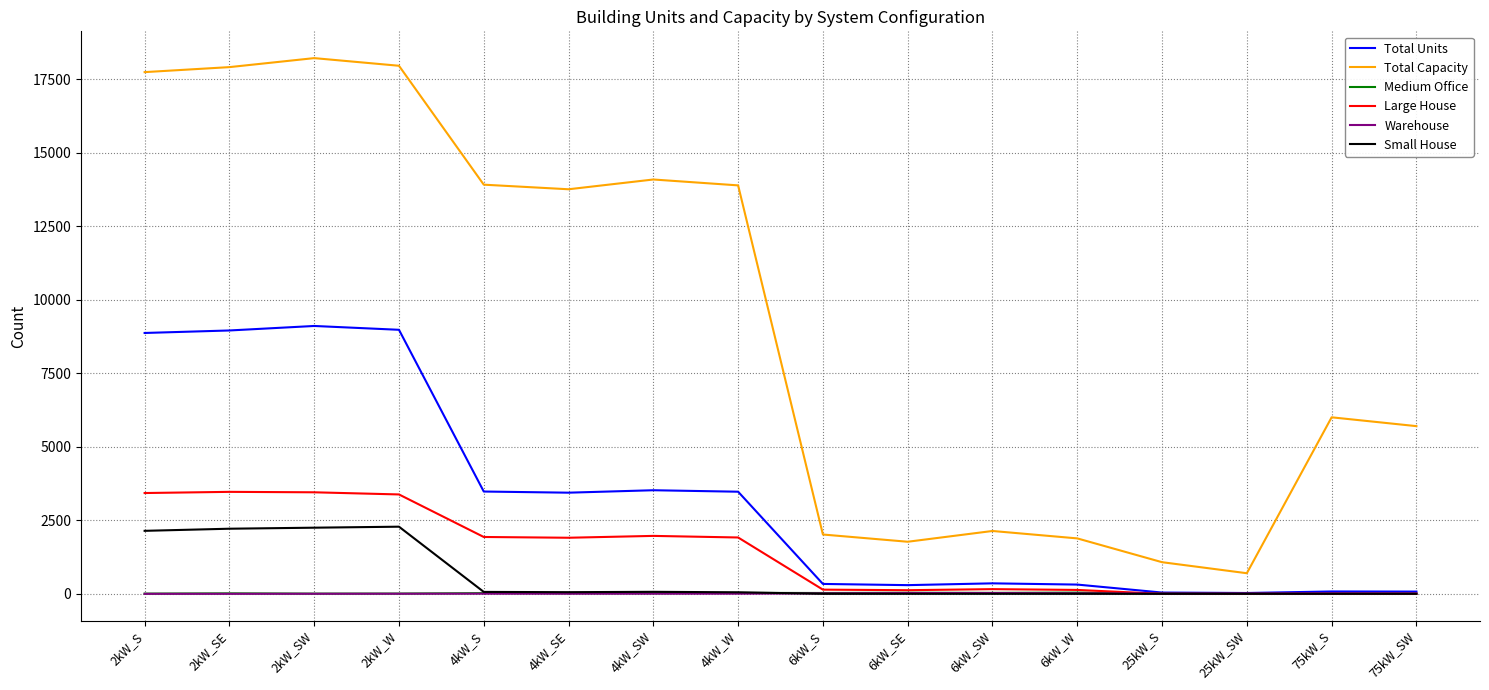

What is the difference between the maximum and minimum values in the Warehouse series?

27